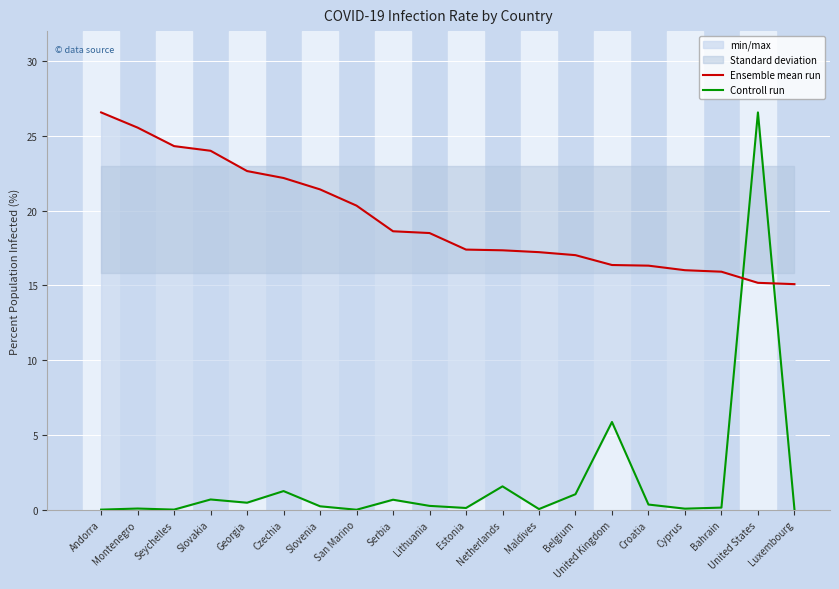

Rank the series by their maximum value, from lowest to highest.

Ensemble mean run, Controll run